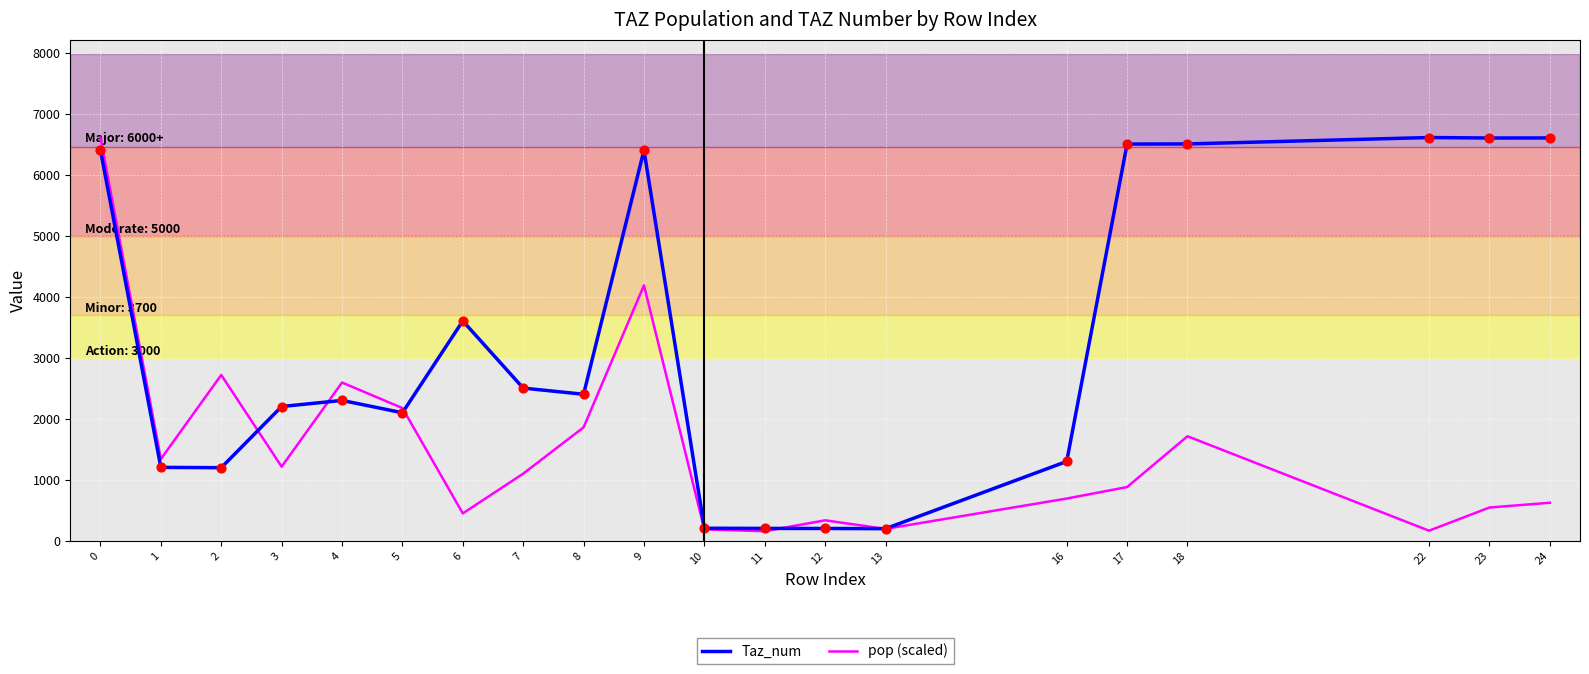

What is the total value across all series at 9?

10590.2